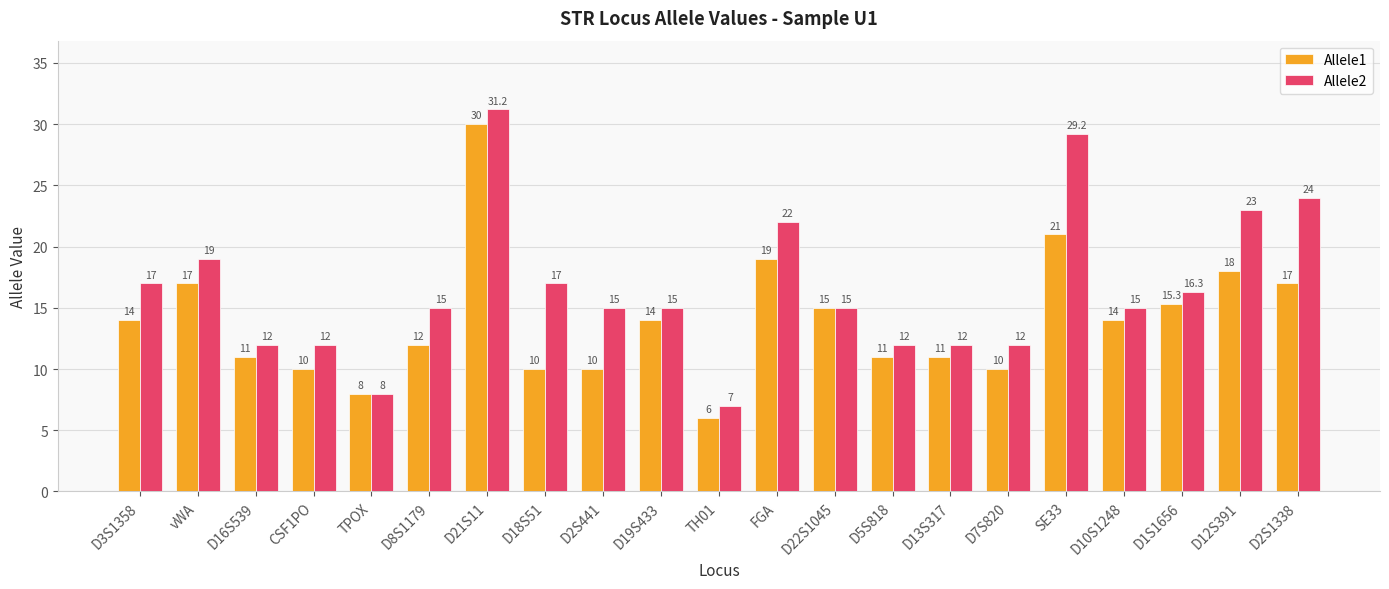

How many data points does each series have?

21